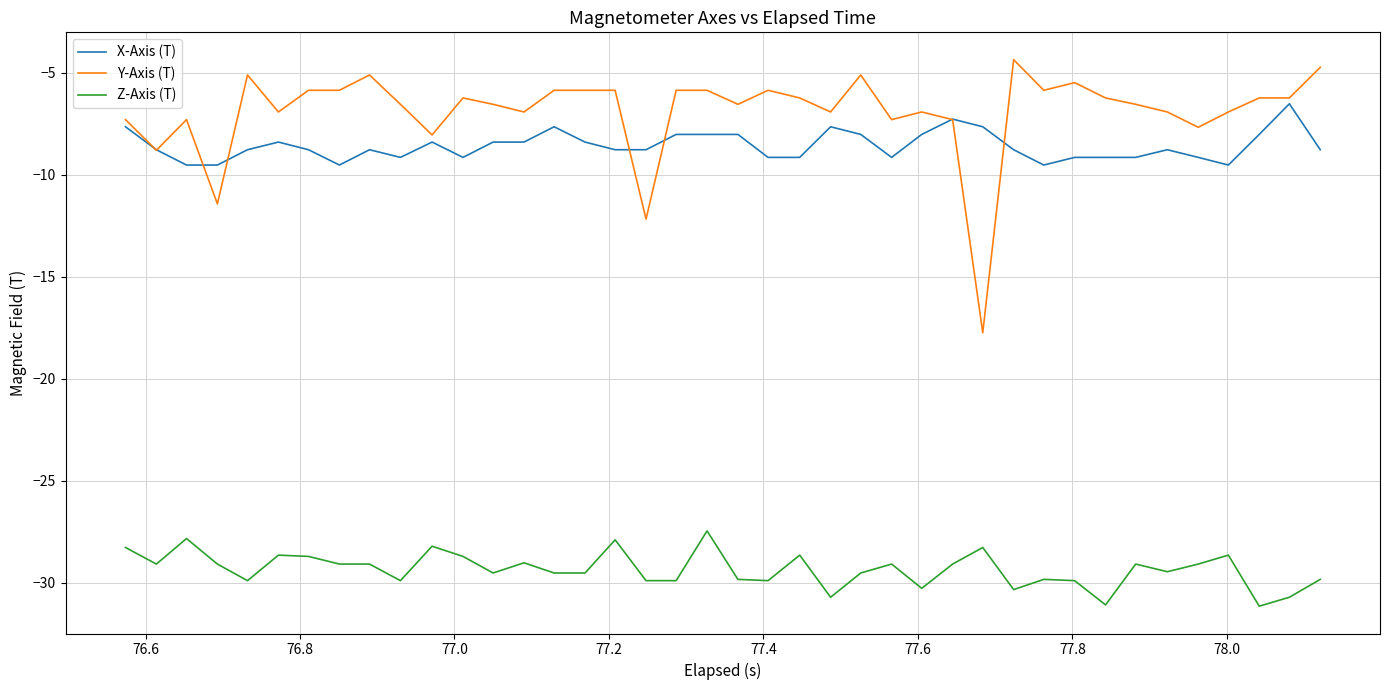

Which series has the largest total across all categories?

Y-Axis (T)